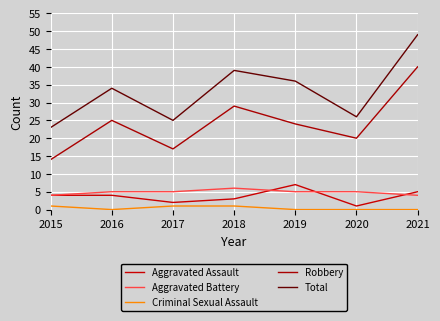

How many categories are shown in the chart?

7